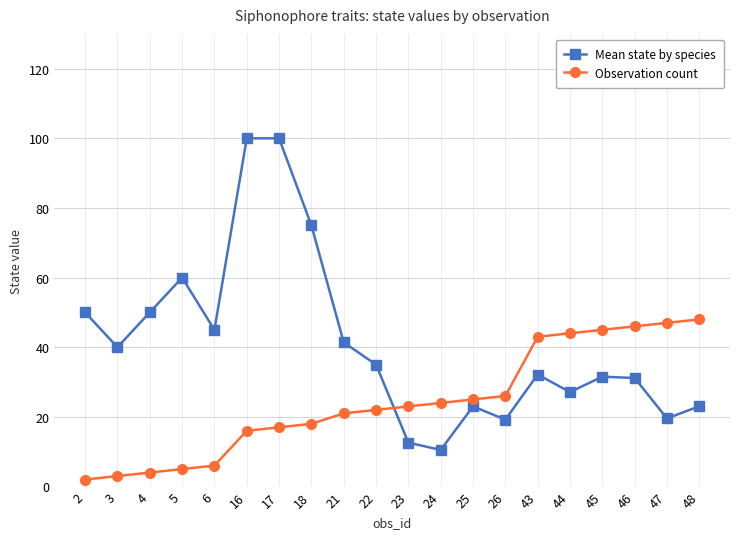

After their last crossing, which series has the higher values: Mean state by species or Observation count?

Observation count